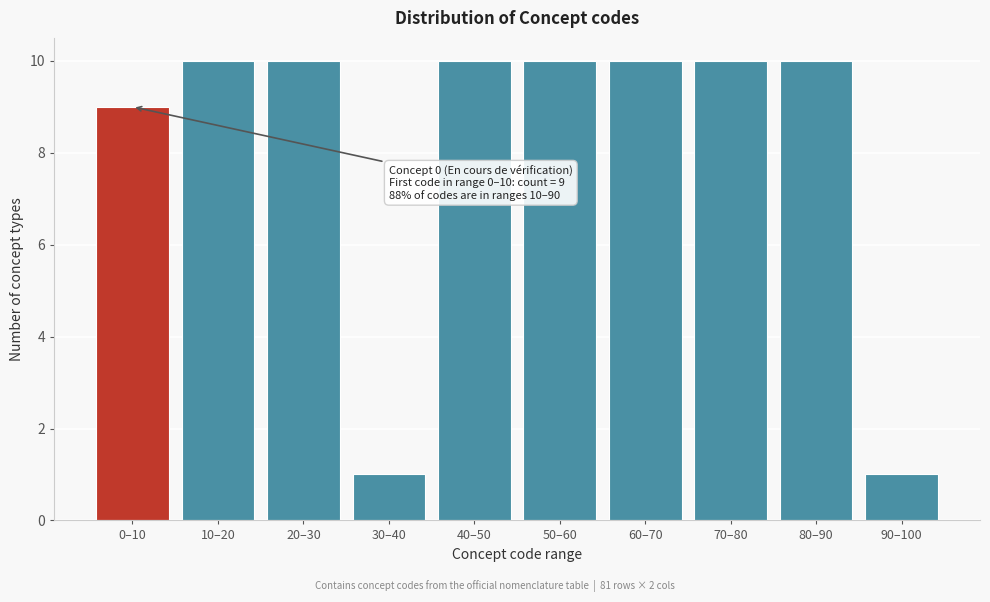

Reading left to right, extract all data points from this chart.

9	10	10	1	10	10	10	10	10	1